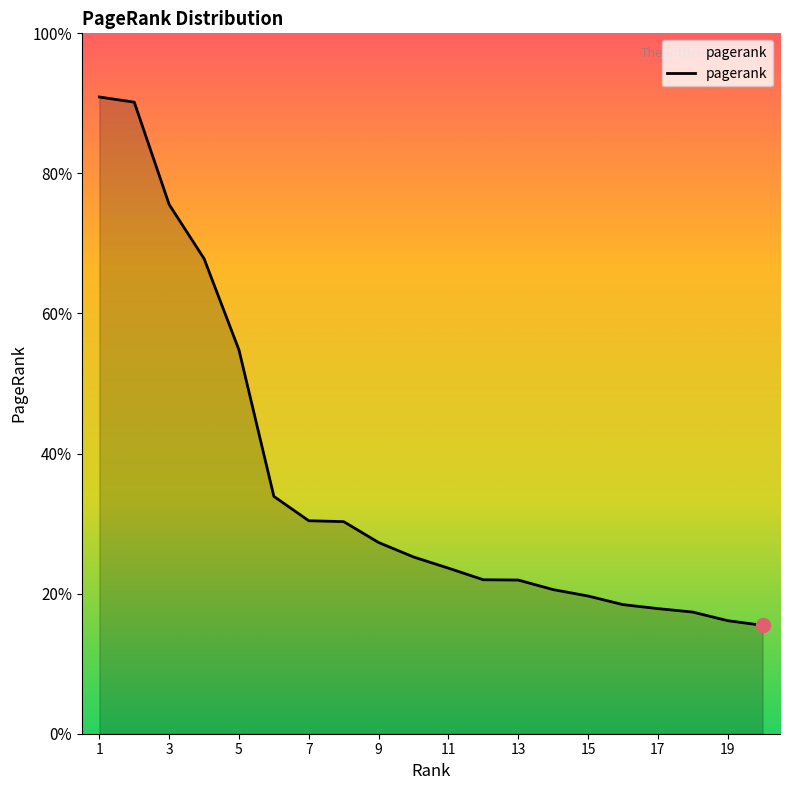

Does the chart have visible grid lines?

No